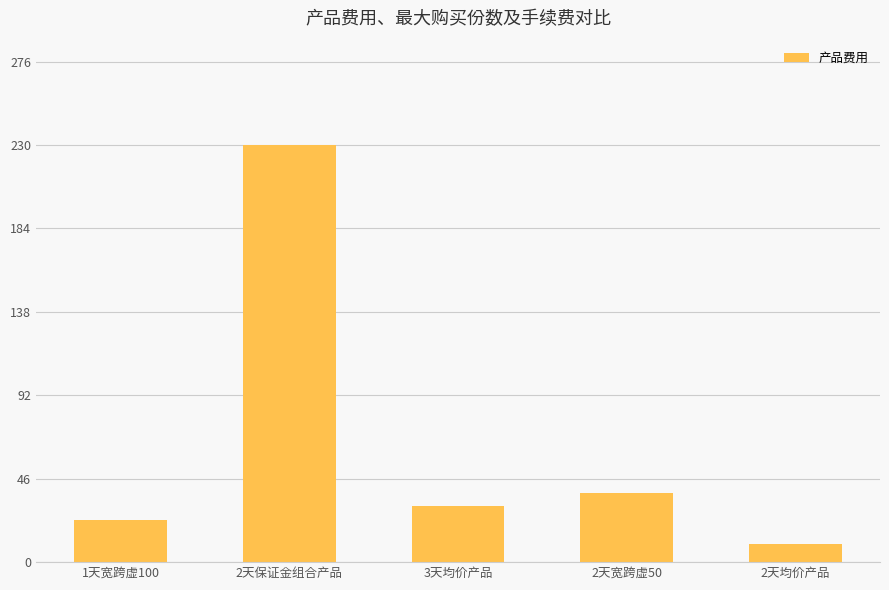

Between 2天宽跨虚50 and 2天均价产品, which is larger?

2天宽跨虚50